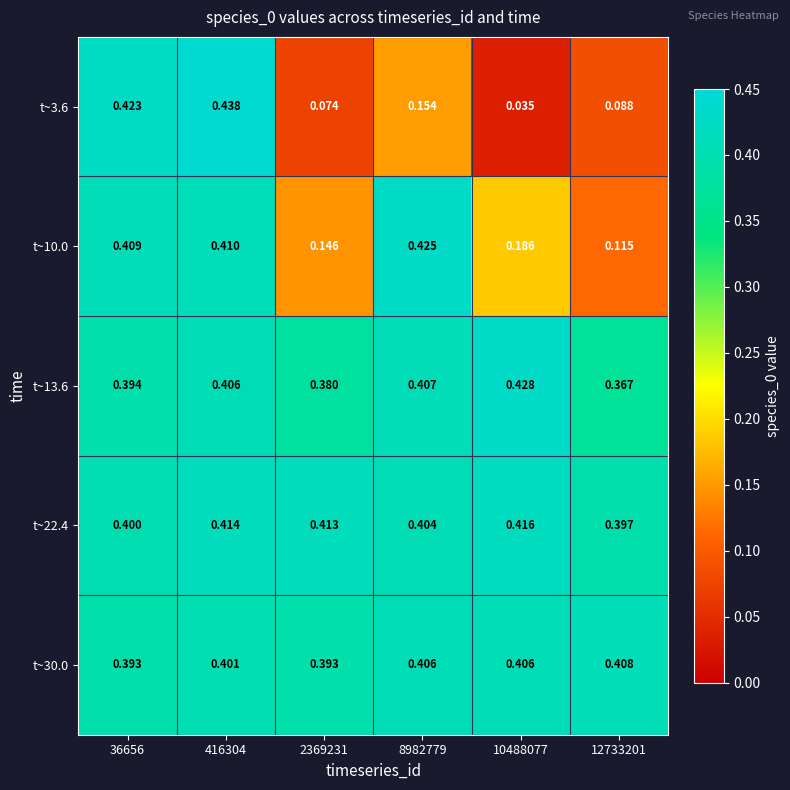

How many distinct data groups are displayed?

5